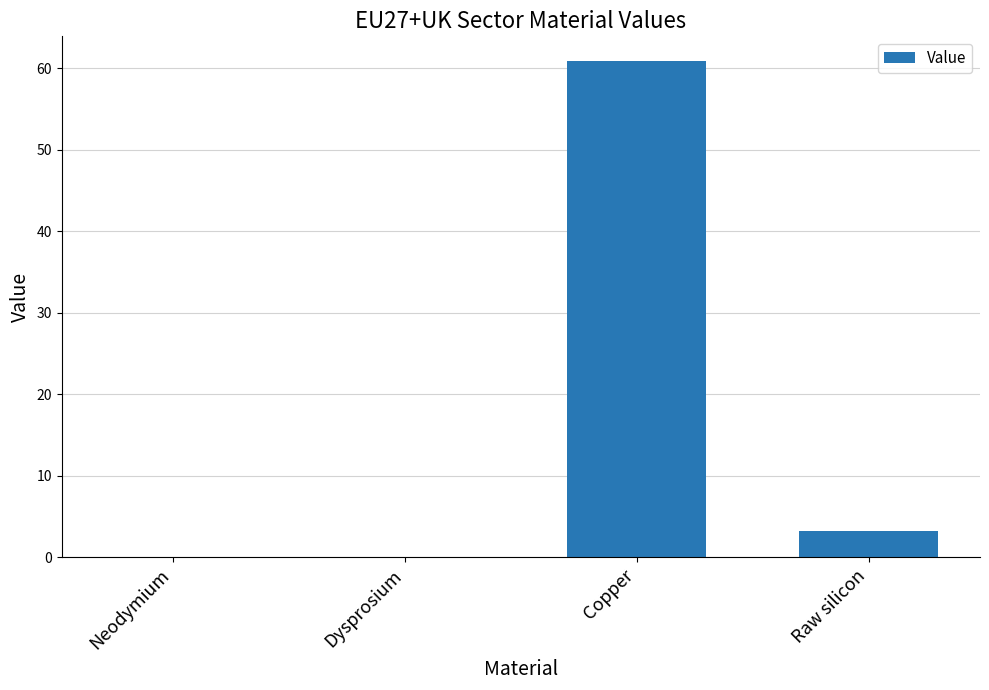

What is the greatest value displayed?

60.9